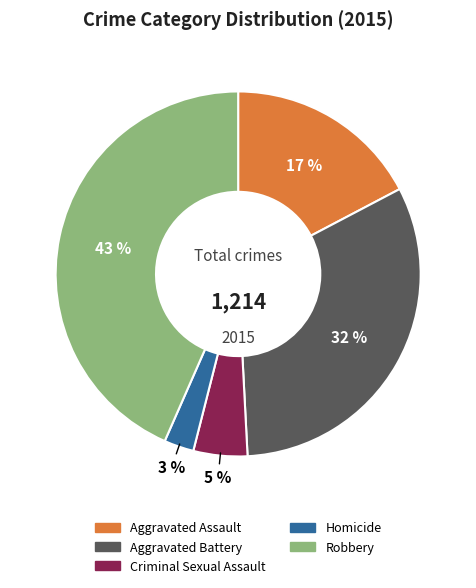

Which category has the smallest portion of the pie?

Homicide